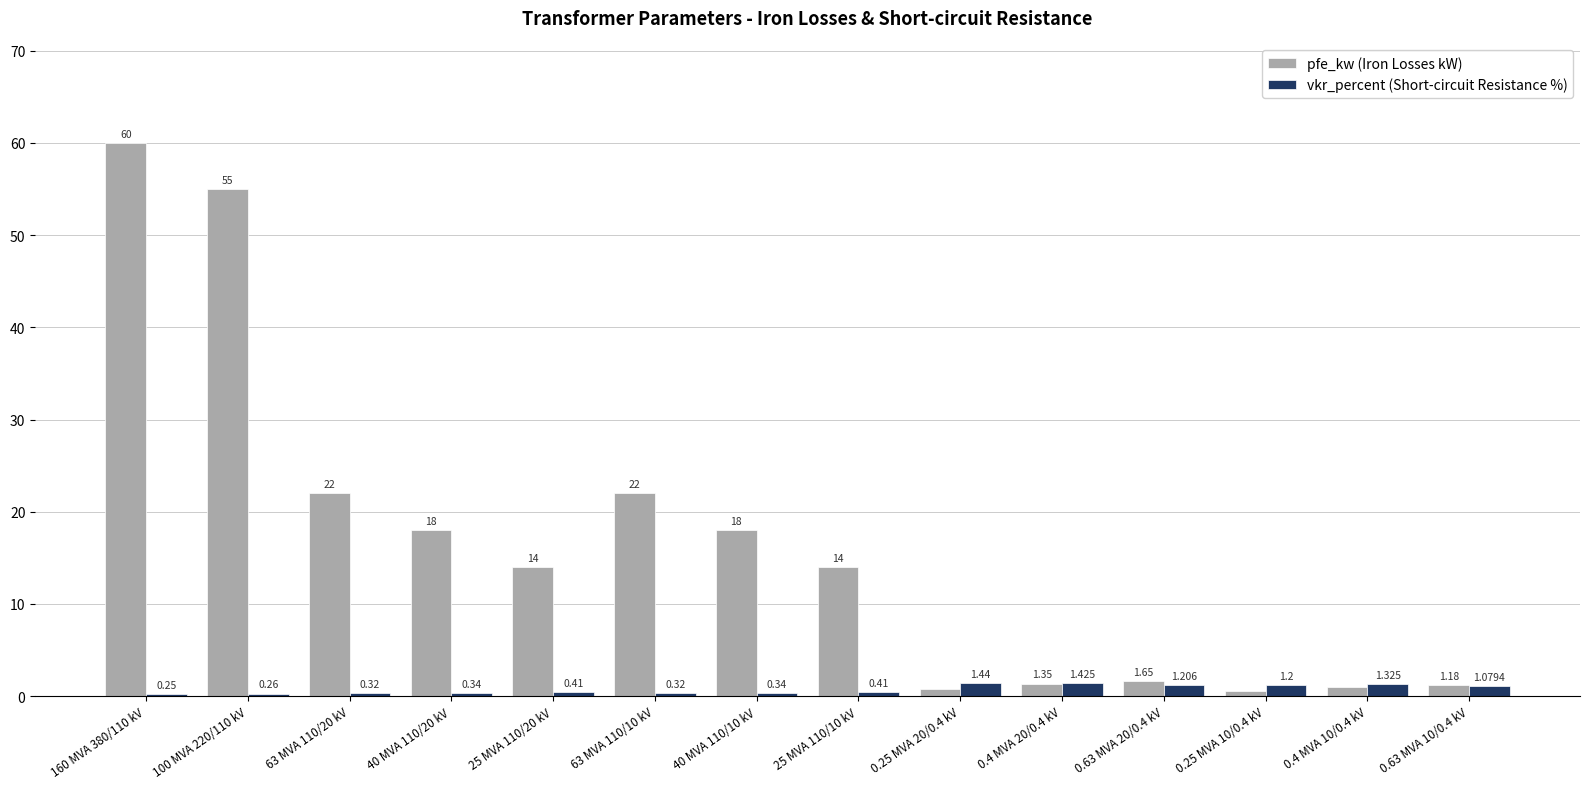

Which series has the largest total across all categories?

pfe_kw (Iron Losses kW)